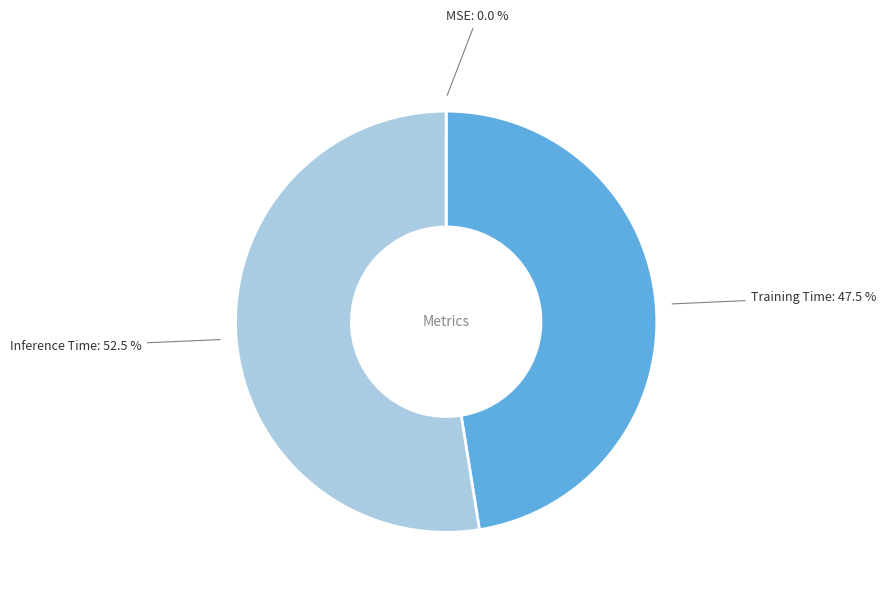

What is the majority slice?

Inference Time